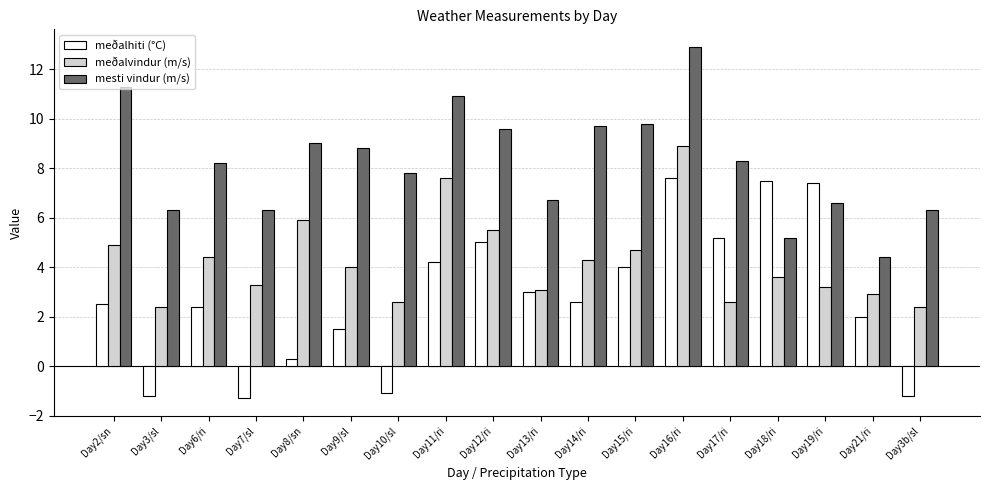

Is the value of meðalvindur (m/s) at Day16/ri greater than the value of mesti vindur (m/s) at Day14/ri?

No